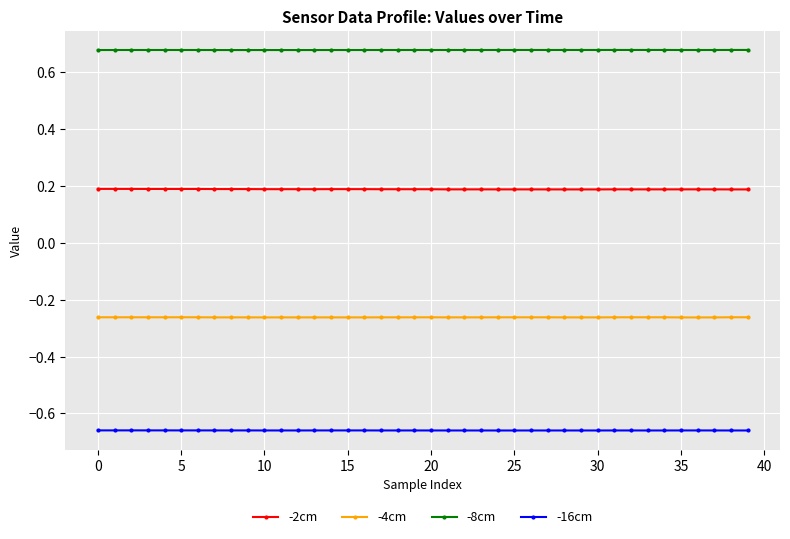

What is the sum of all -16cm values?

-26.4